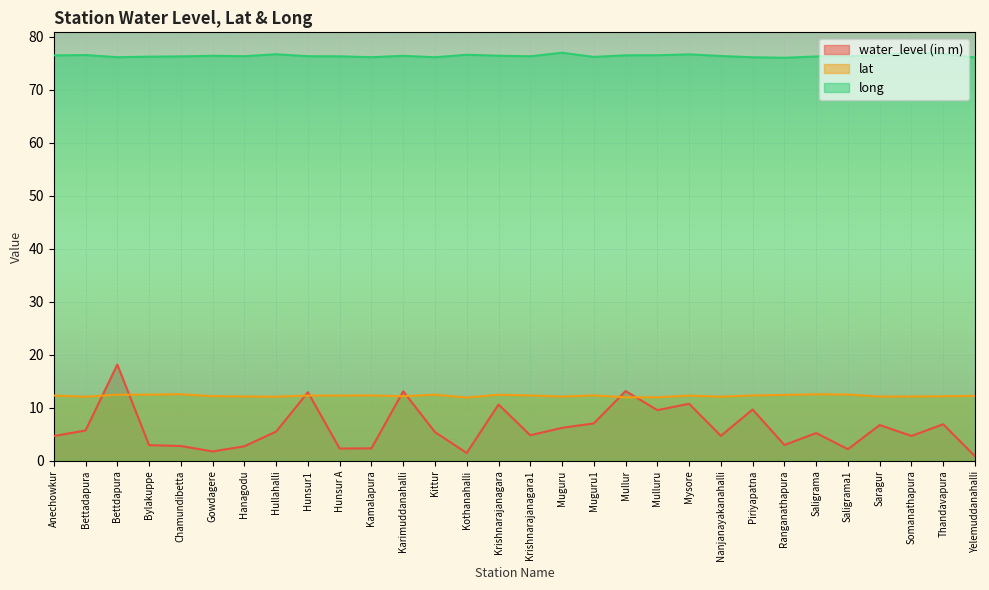

What is the approximate value of long at Krishnarajanagara1?

76.3